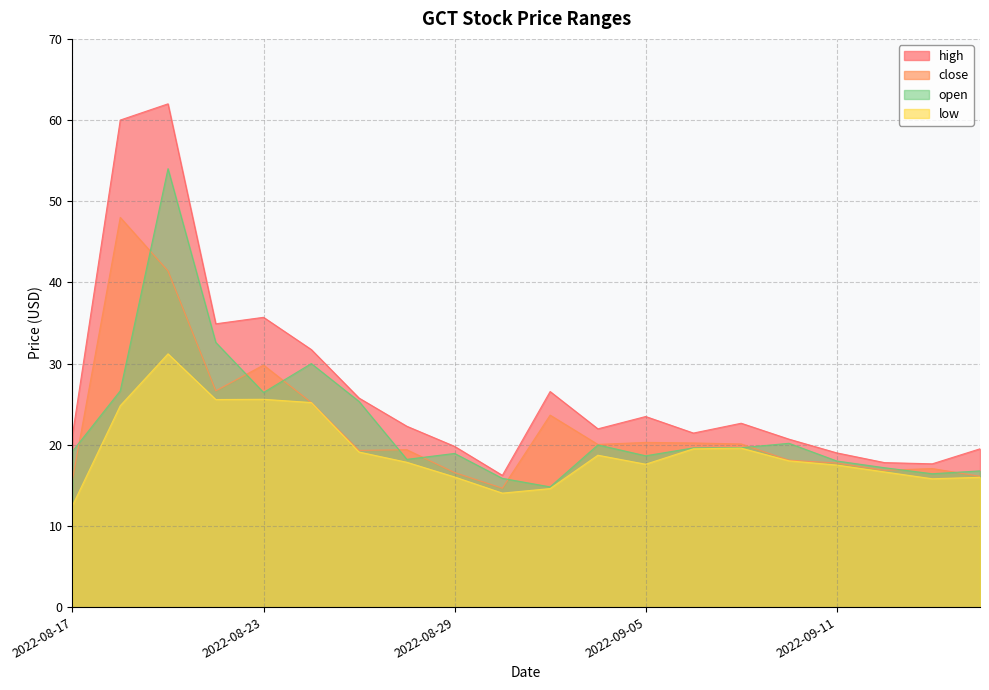

Reading right to left, extract all data points from this chart.

high: 2022-09-14=19.5	2022-09-13=17.6	2022-09-12=17.8	2022-09-11=19.0	2022-09-08=20.7	2022-09-07=22.6	2022-09-06=21.4	2022-09-05=23.5	2022-09-01=22.0	2022-08-31=26.6	2022-08-30=16.2	2022-08-29=19.8	2022-08-28=22.3	2022-08-25=25.7	2022-08-24=31.7	2022-08-23=35.7	2022-08-22=34.9	2022-08-21=62.0	2022-08-18=60.0	2022-08-17=21.2
close: 2022-09-14=16.1	2022-09-13=17.1	2022-09-12=16.9	2022-09-11=17.8	2022-09-08=18.1	2022-09-07=20.1	2022-09-06=20.2	2022-09-05=20.3	2022-09-01=20.0	2022-08-31=23.6	2022-08-30=14.6	2022-08-29=16.6	2022-08-28=19.4	2022-08-25=19.3	2022-08-24=25.2	2022-08-23=29.8	2022-08-22=26.6	2022-08-21=41.4	2022-08-18=48.0	2022-08-17=15.7
low: 2022-09-14=16.0	2022-09-13=15.8	2022-09-12=16.6	2022-09-11=17.5	2022-09-08=18.0	2022-09-07=19.6	2022-09-06=19.5	2022-09-05=17.6	2022-09-01=18.7	2022-08-31=14.6	2022-08-30=14.0	2022-08-29=16.0	2022-08-28=17.8	2022-08-25=19.1	2022-08-24=25.2	2022-08-23=25.6	2022-08-22=25.6	2022-08-21=31.2	2022-08-18=24.8	2022-08-17=12.5
open: 2022-09-14=16.8	2022-09-13=16.4	2022-09-12=17.2	2022-09-11=18.0	2022-09-08=20.2	2022-09-07=19.6	2022-09-06=19.6	2022-09-05=18.6	2022-09-01=20.0	2022-08-31=14.8	2022-08-30=15.9	2022-08-29=18.9	2022-08-28=18.2	2022-08-25=25.3	2022-08-24=30.0	2022-08-23=26.4	2022-08-22=32.6	2022-08-21=54.0	2022-08-18=26.6	2022-08-17=19.2